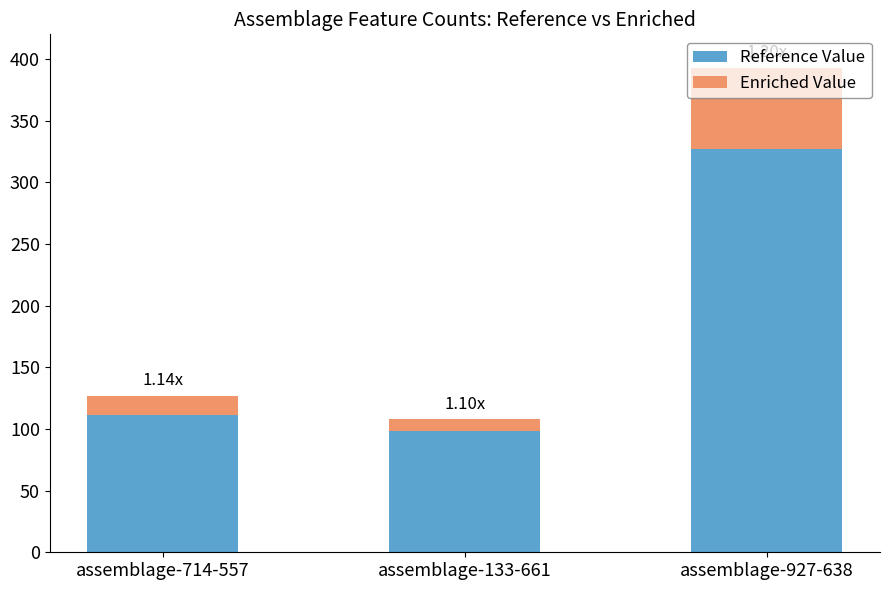

At which category is the sum across all series the highest?

assemblage-927-638